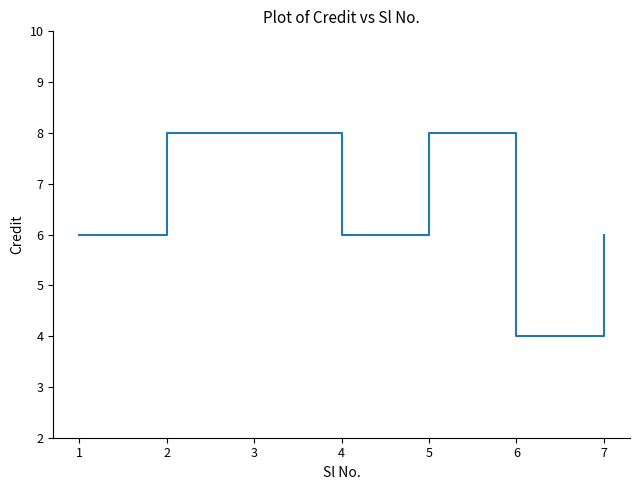

Read the value at 3.

8